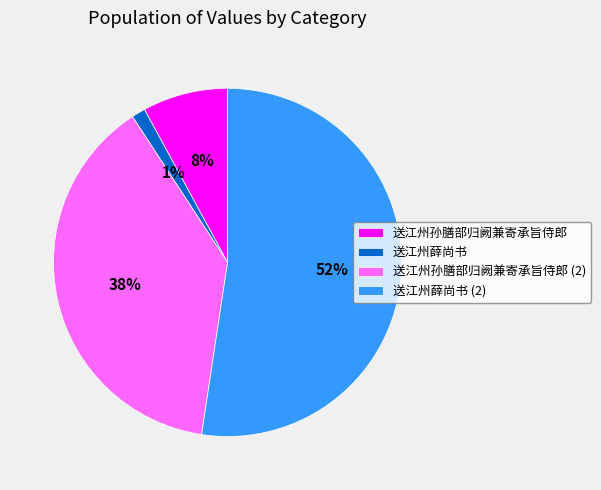

Rank the categories by value from lowest to highest.

送江州薛尚书, 送江州孙膳部归阙兼寄承旨侍郎, 送江州孙膳部归阙兼寄承旨侍郎 (2), 送江州薛尚书 (2)